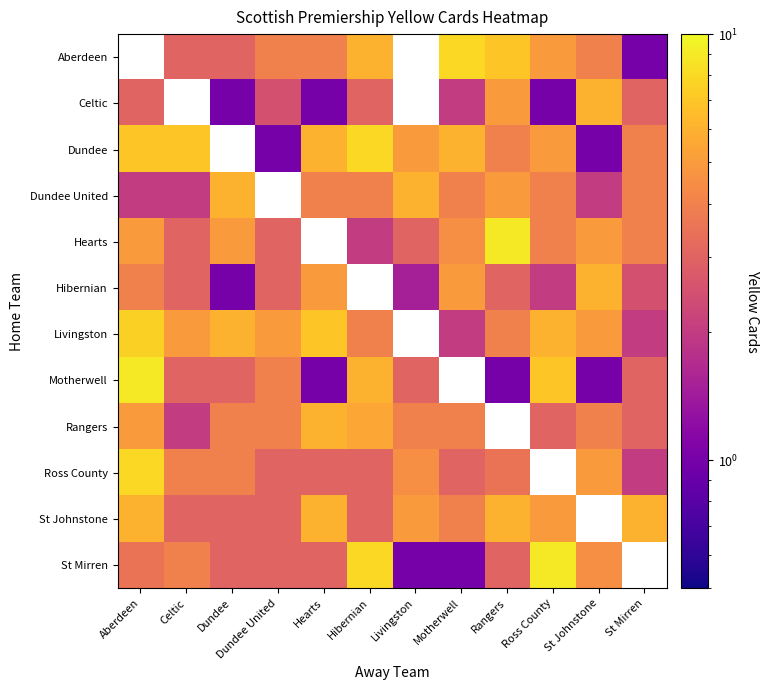

What value does the Ross County series have at Dundee United?

3.0